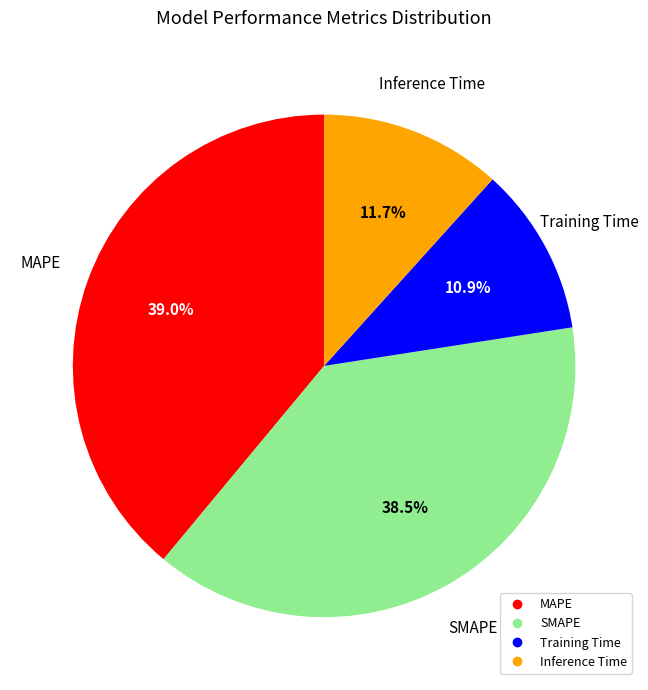

Which slice is the smallest?

Training Time